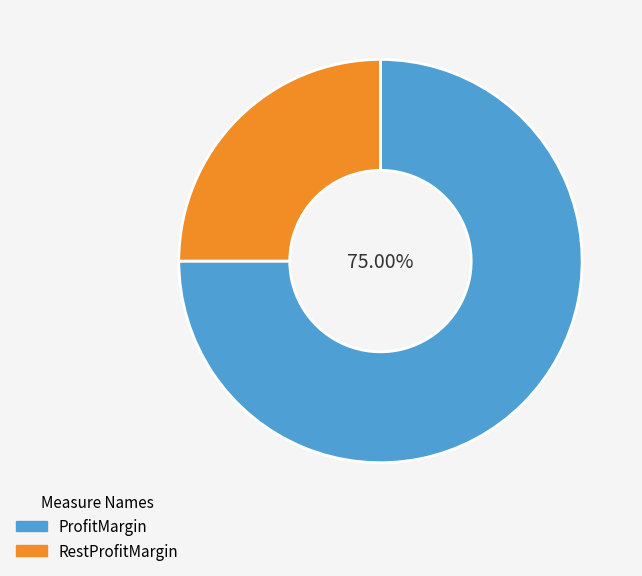

Which category has the biggest portion of the pie?

ProfitMargin